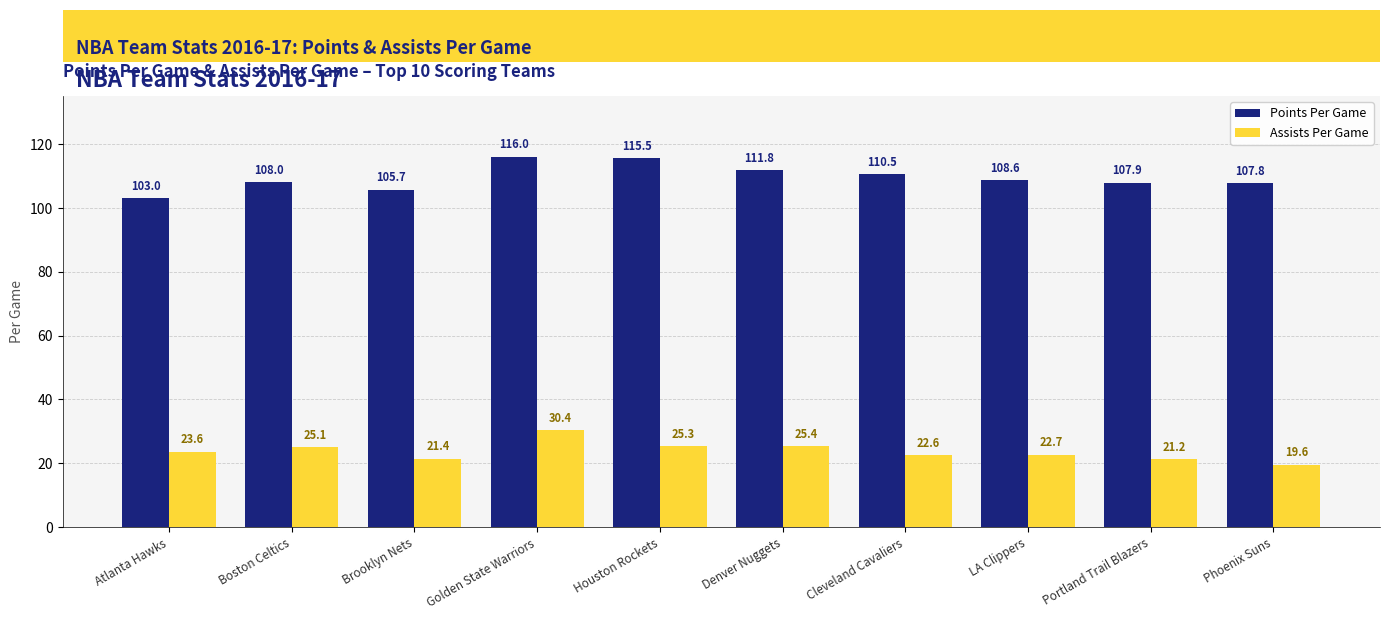

What is the sum of all Assists Per Game values?

237.3